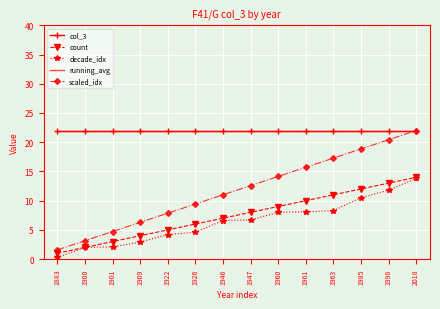

What is the value of the col_3 point at the 12th from the left?

22.0